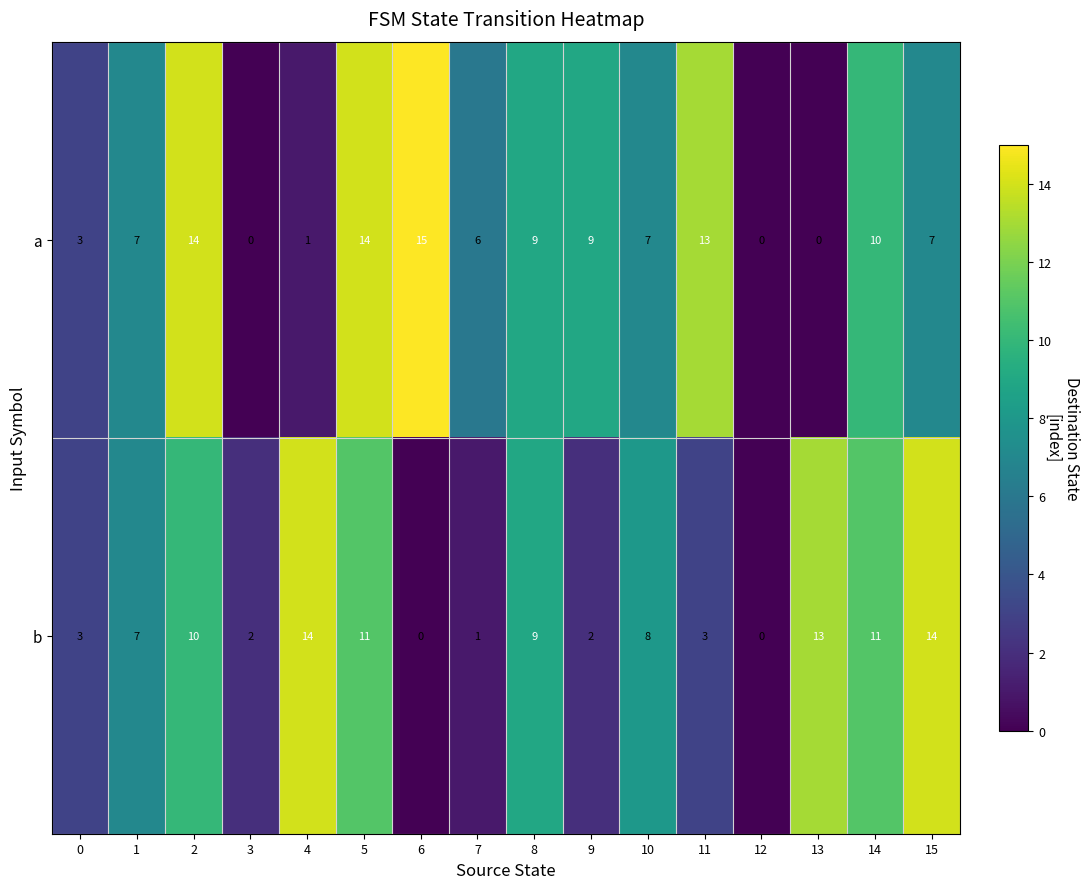

What is the sum of all b values?

108